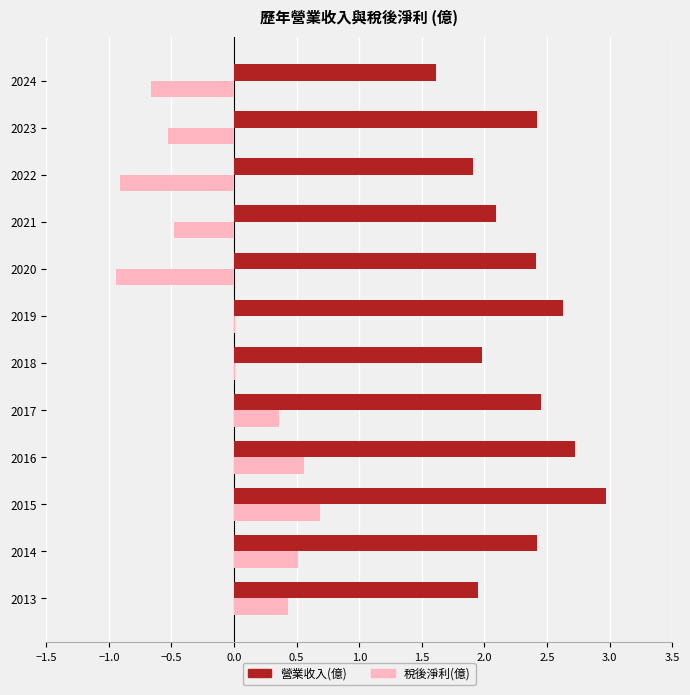

The 營業收入(億) series shows 4.0 at 2014. True or false?

False